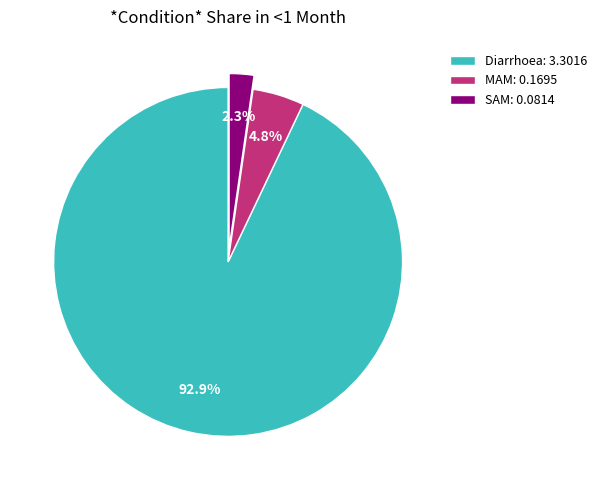

Count the number of slices in the pie.

3